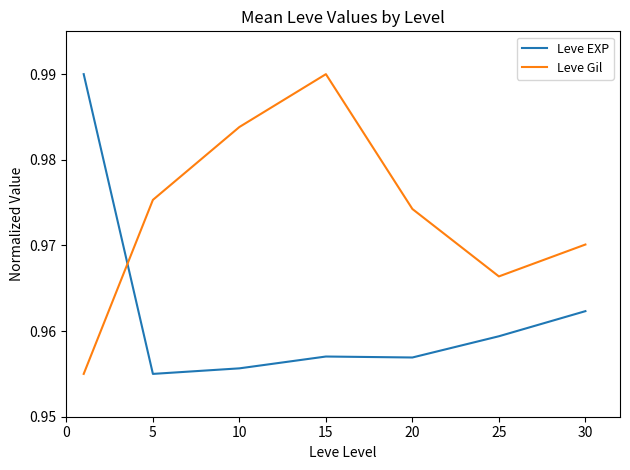

How many series are shown in this chart?

2